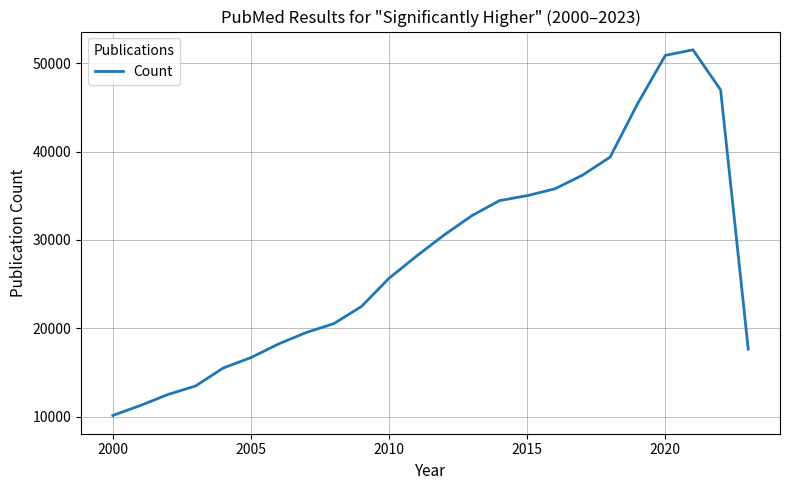

True or false: there are more than 0 points higher than both neighbors.

True